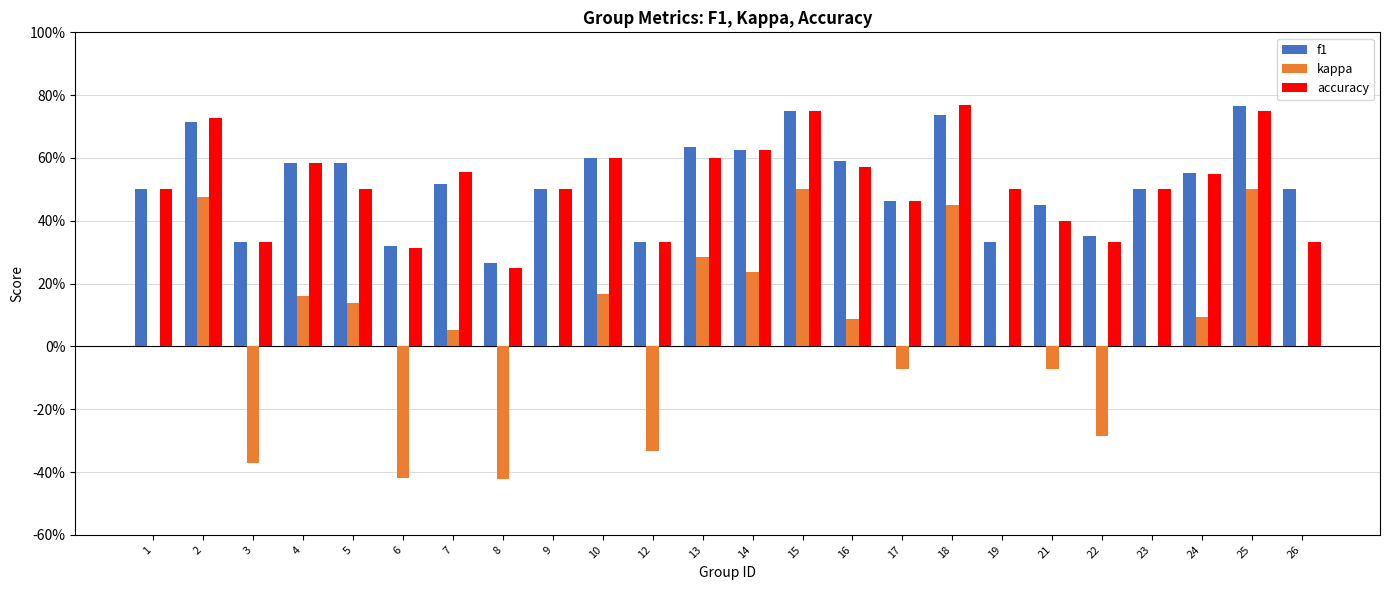

At which label does f1 reach its peak?

25